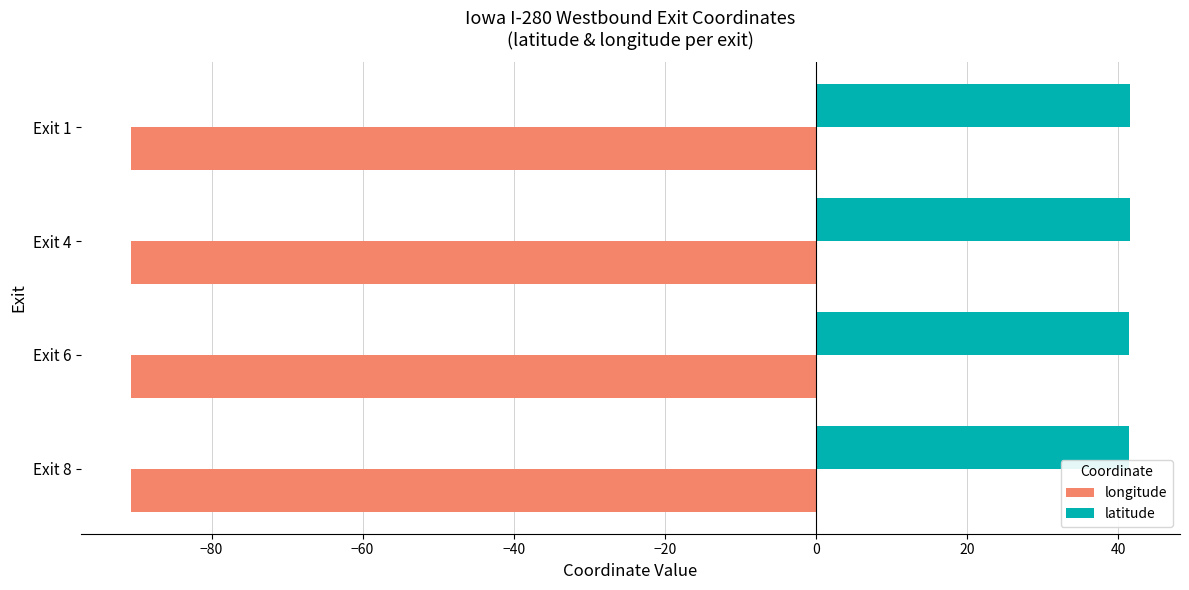

The latitude series shows 41.5 at Exit 8. True or false?

True